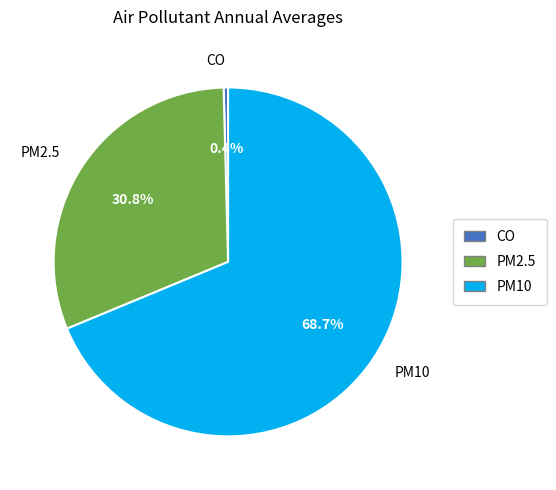

Is there any slice that represents more than half of the pie?

Yes